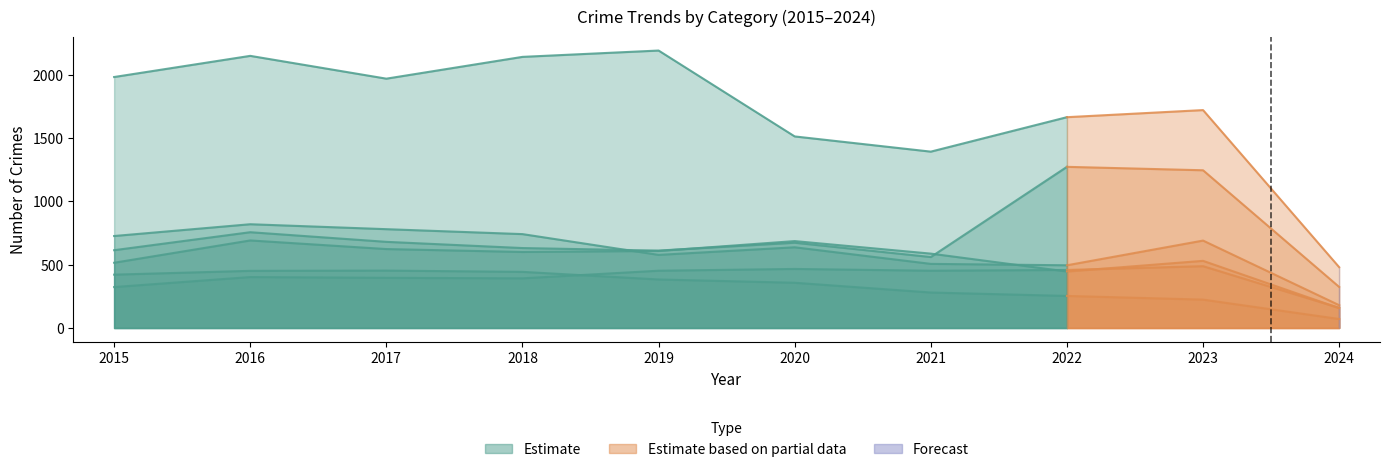

Is it true that Aggravated Battery equals 446 at 2022?

True